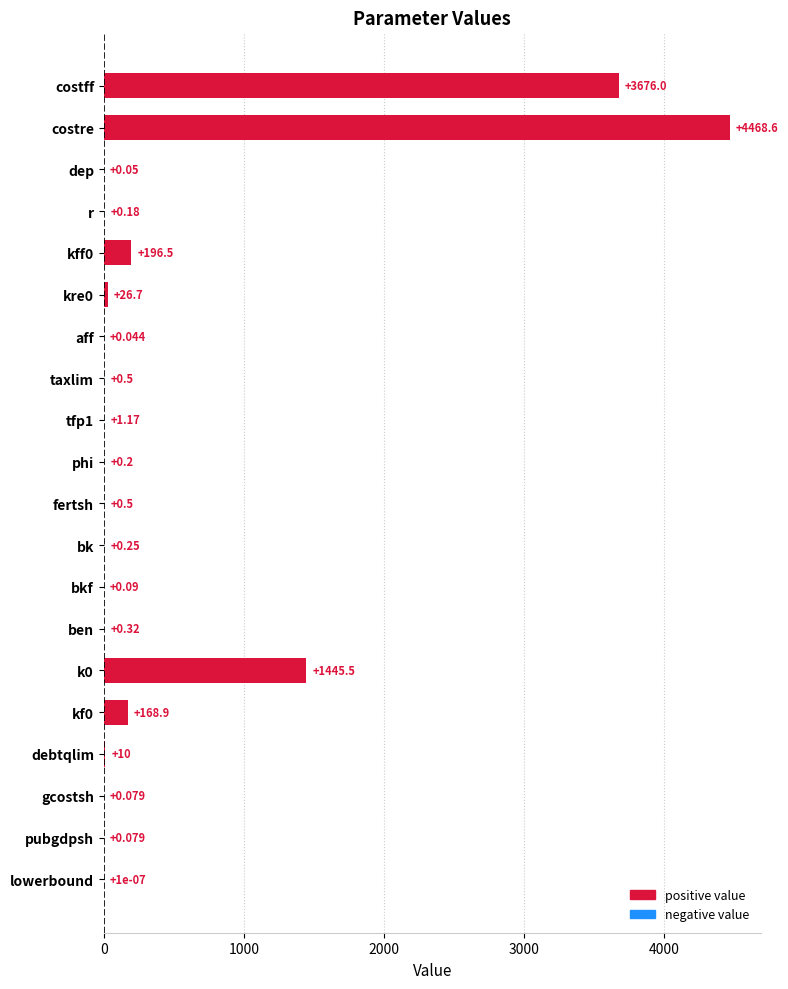

Between bkf and gcostsh, which is larger?

bkf